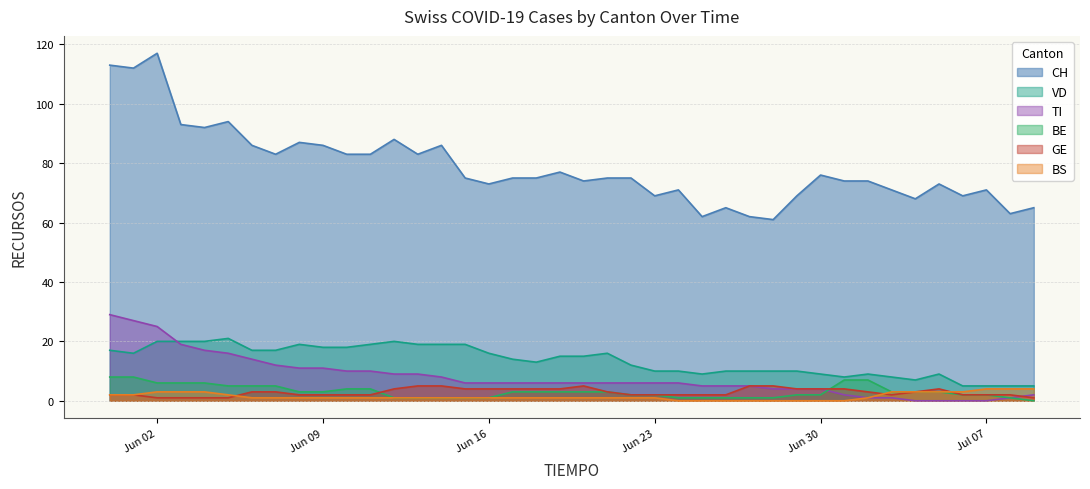

What position from the right is 2020-06-04?

36